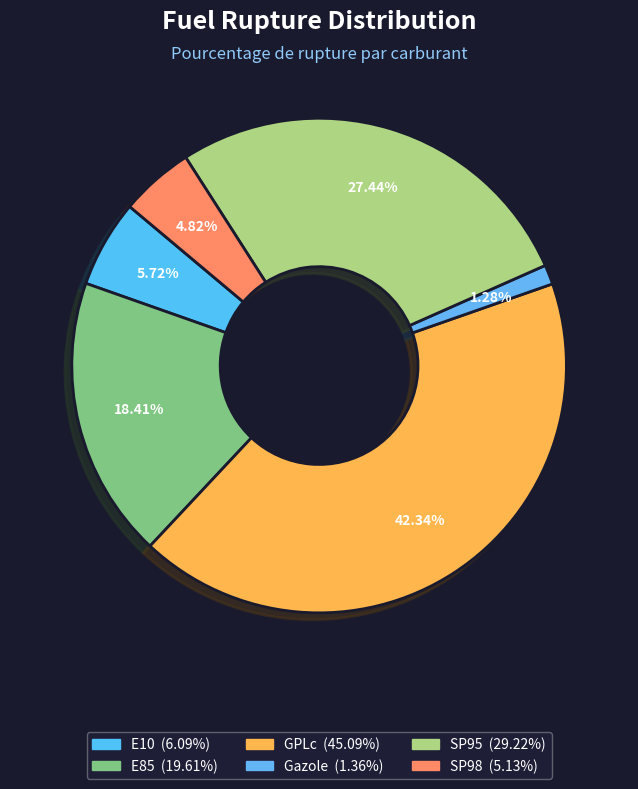

Rank the categories by value from highest to lowest.

GPLc, SP95, E85, E10, SP98, Gazole